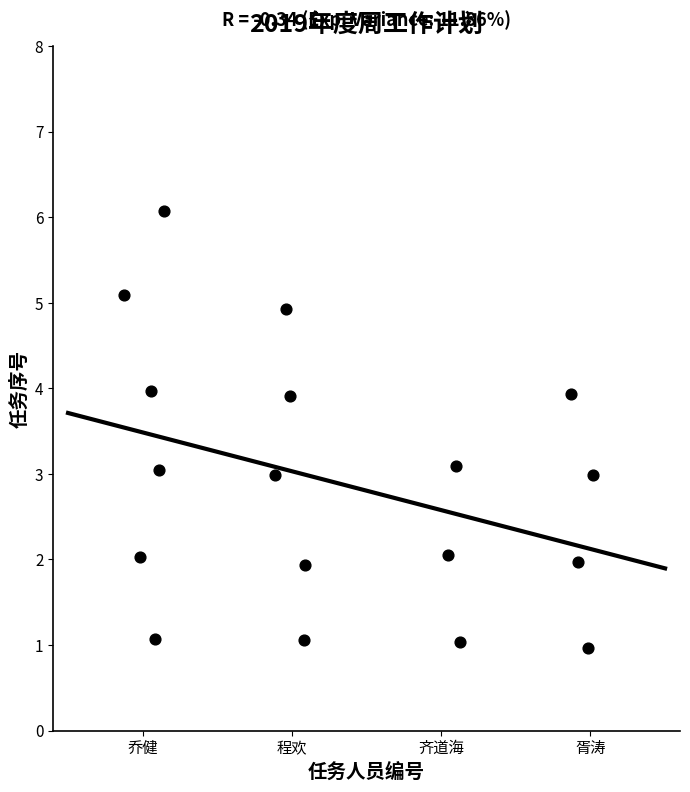

What is the range of X values (max minus min)?

3.1